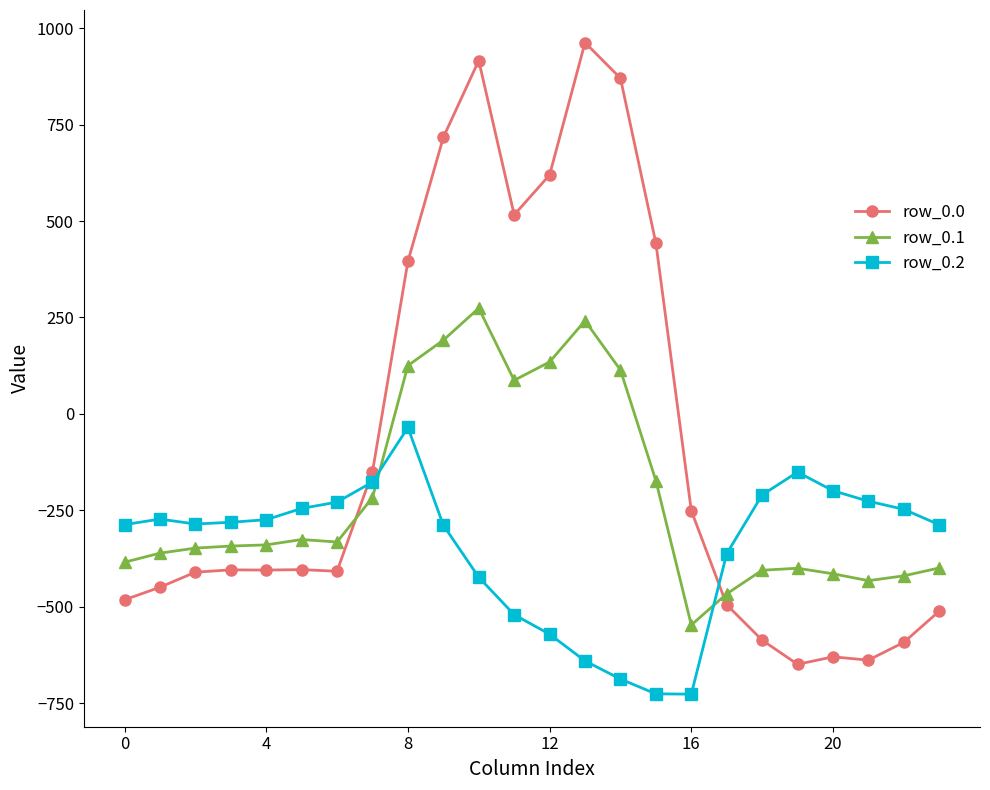

True or false: row_0.1 has more than 1 points higher than both neighbors.

True